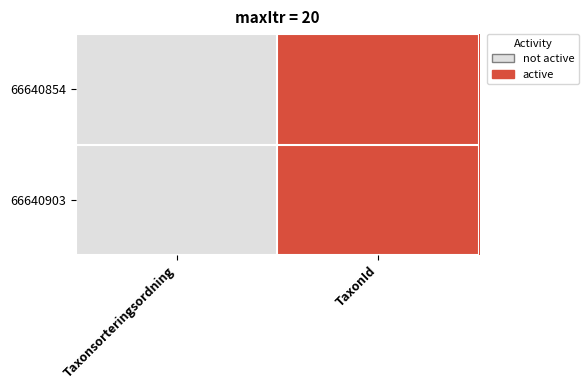

Which series has the largest total across all categories?

66640854